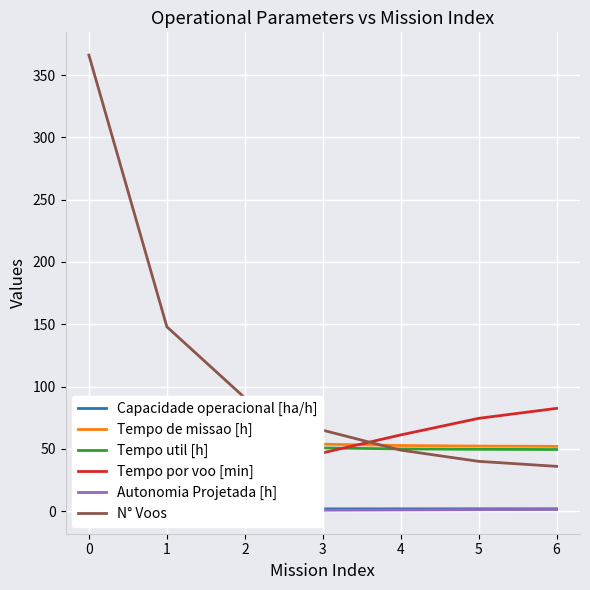

True or false: Tempo util [h] and Autonomia Projetada [h] intersect in this chart.

False